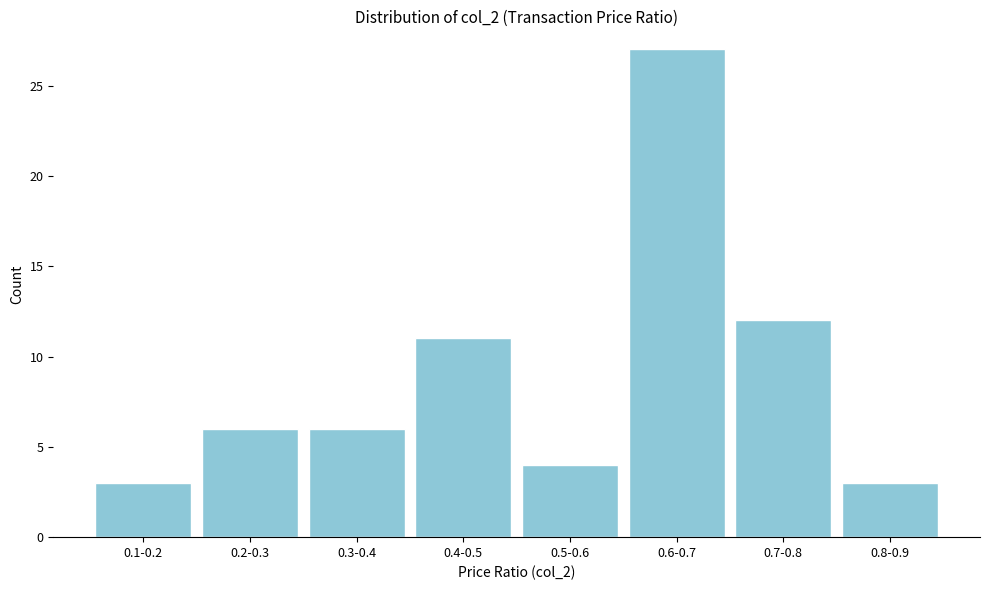

Reading right to left, transcribe all the data shown in this chart.

3	12	27	4	11	6	6	3